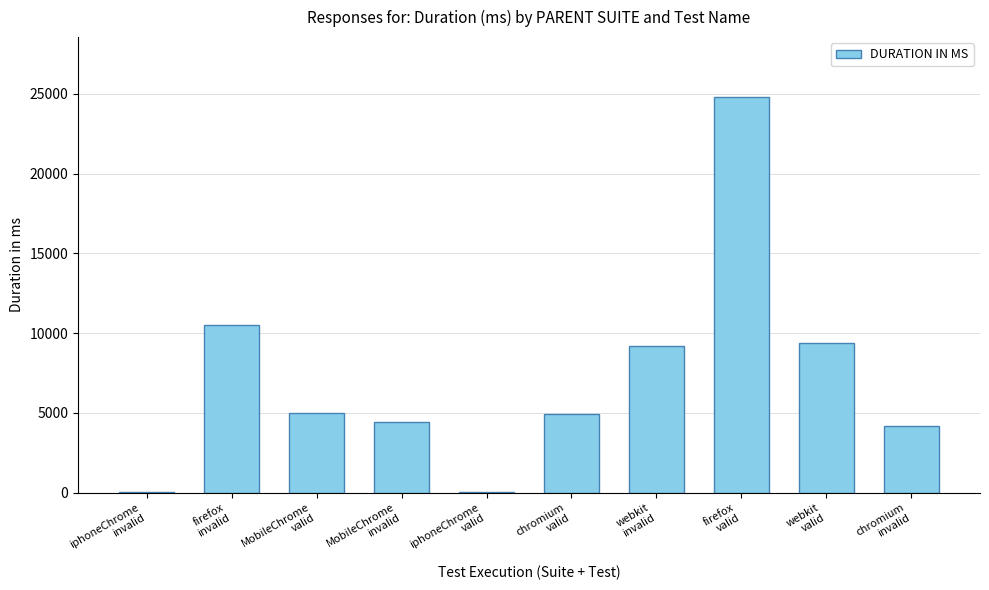

What is the sum of all values?

72445